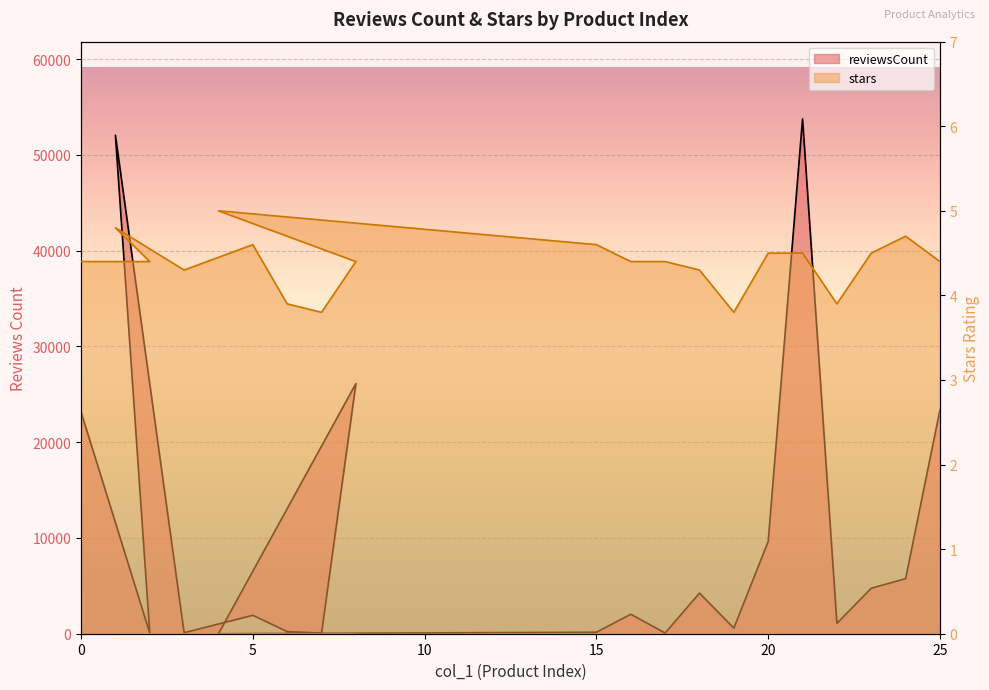

What is the greatest value displayed?

53754.0